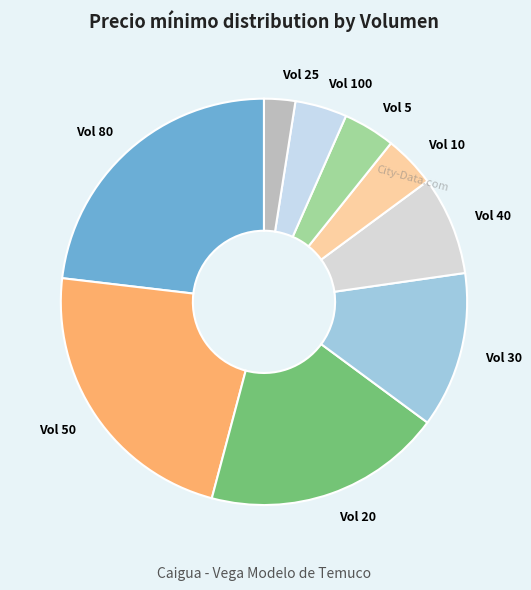

Count the number of slices in the pie.

9